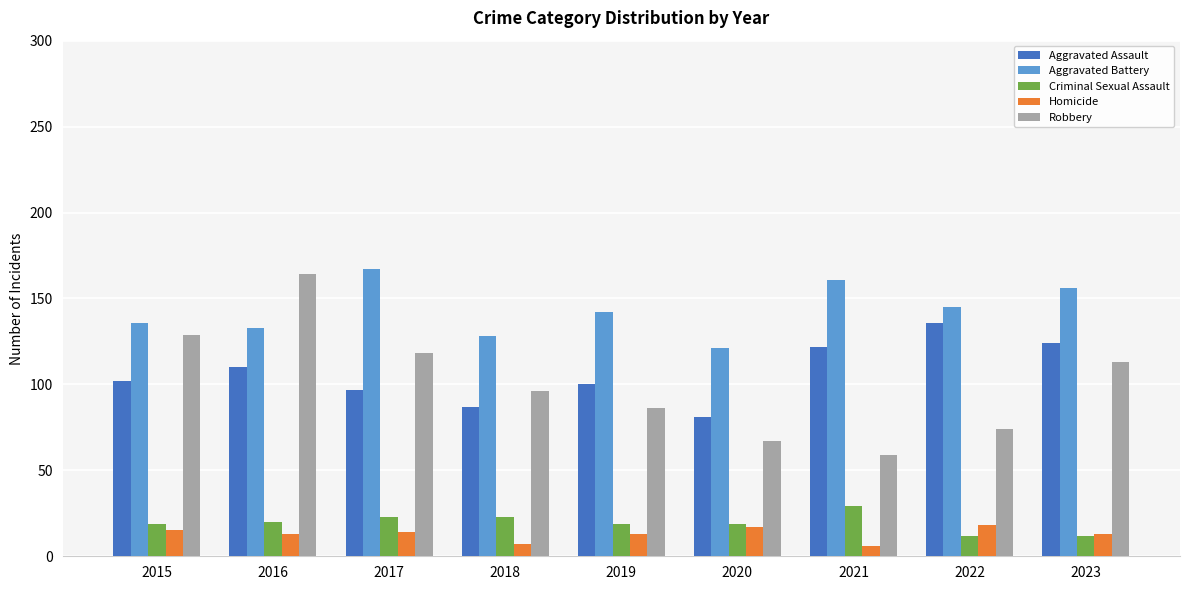

How many values in the Aggravated Battery series are below 142?

4